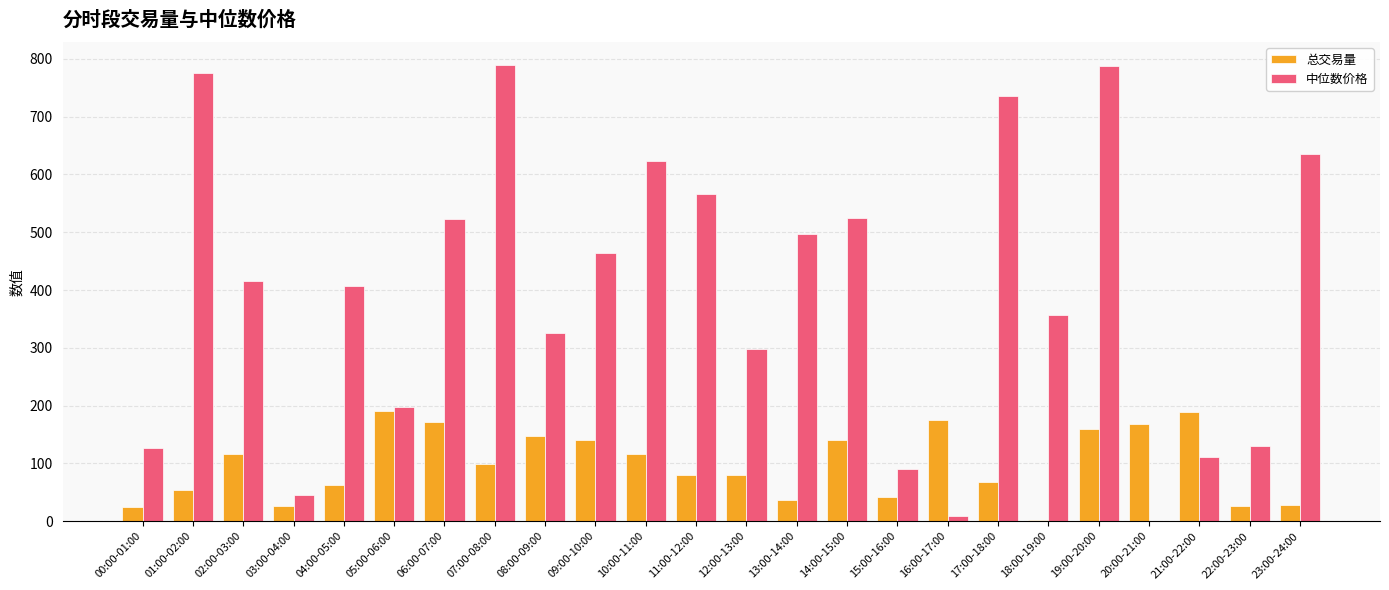

At which label does 总交易量 first exceed 98?

02:00-03:00